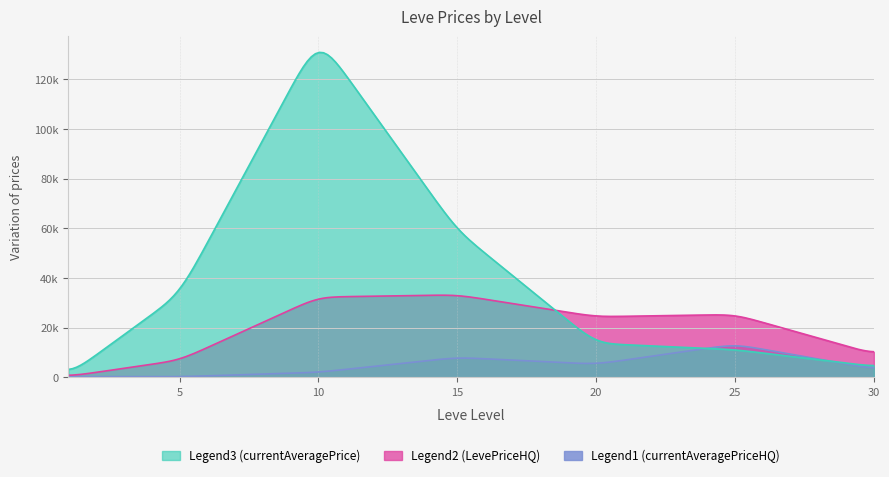

What is the average value of the Legend3 (currentAveragePrice) series?

37075